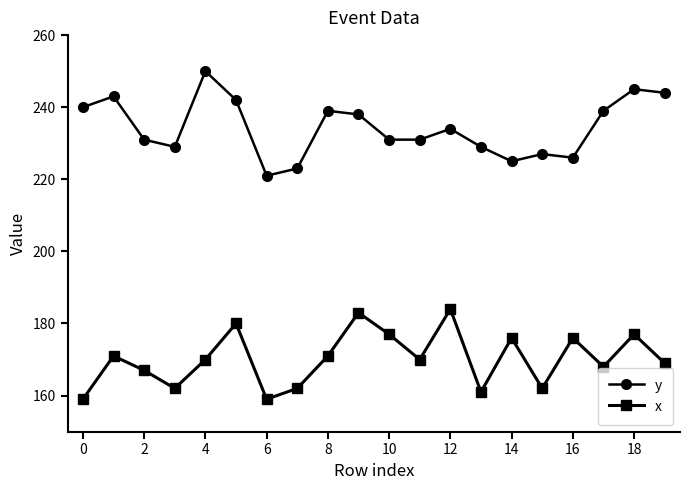

True or false: y and x cross at least once.

False